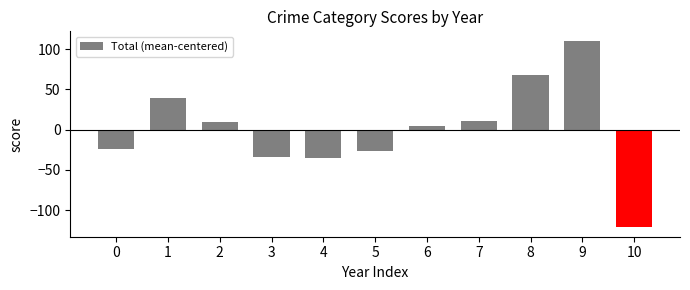

At which label does the data first exceed 4?

1